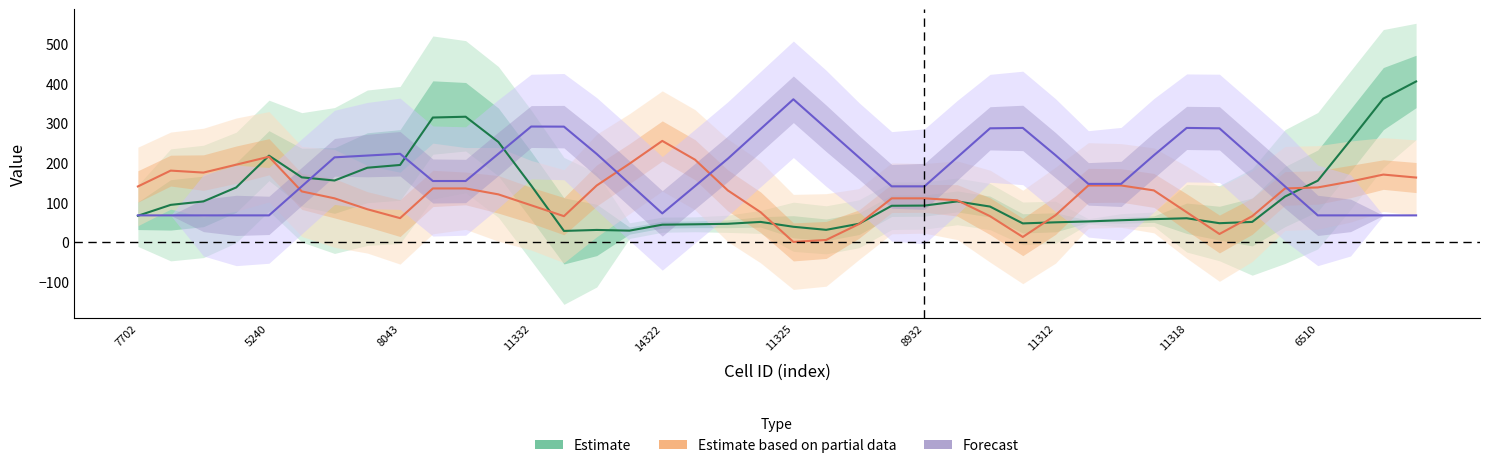

After their last crossing, which series has the higher values: Forecast or Estimate based on partial data?

Estimate based on partial data